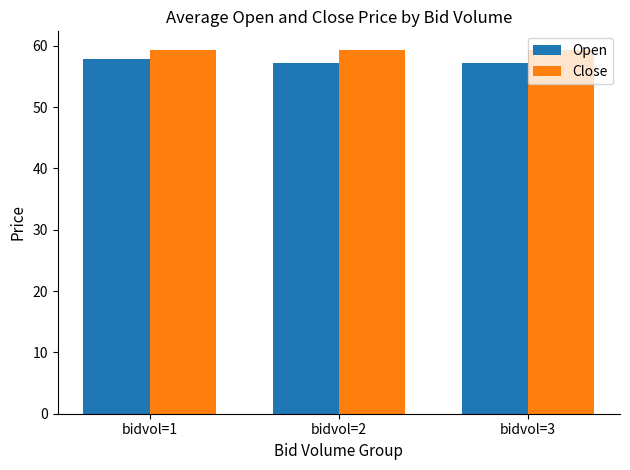

What is the minimum value for Close?

59.4